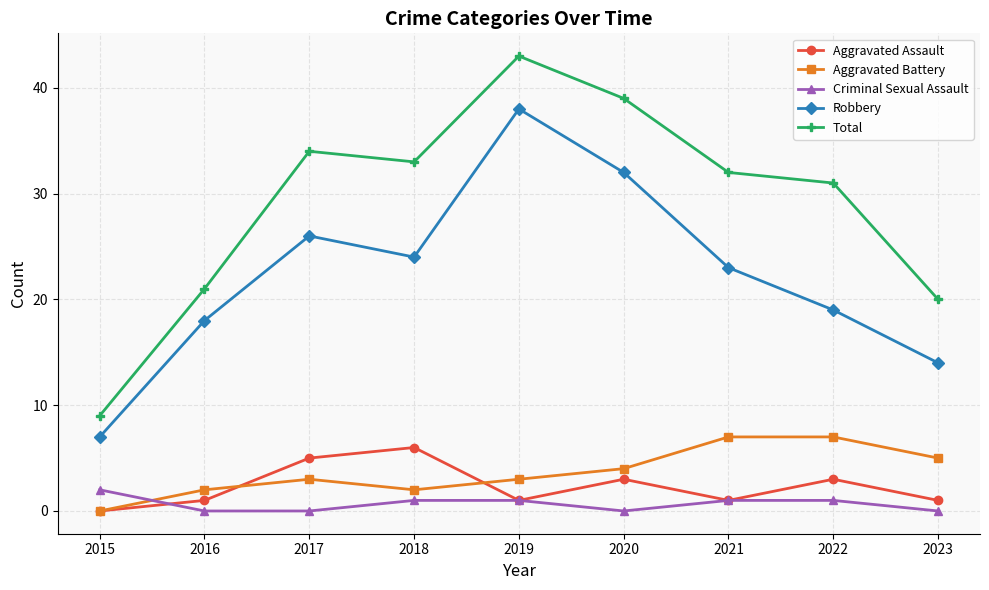

How many values in the Robbery series are below 23?

4